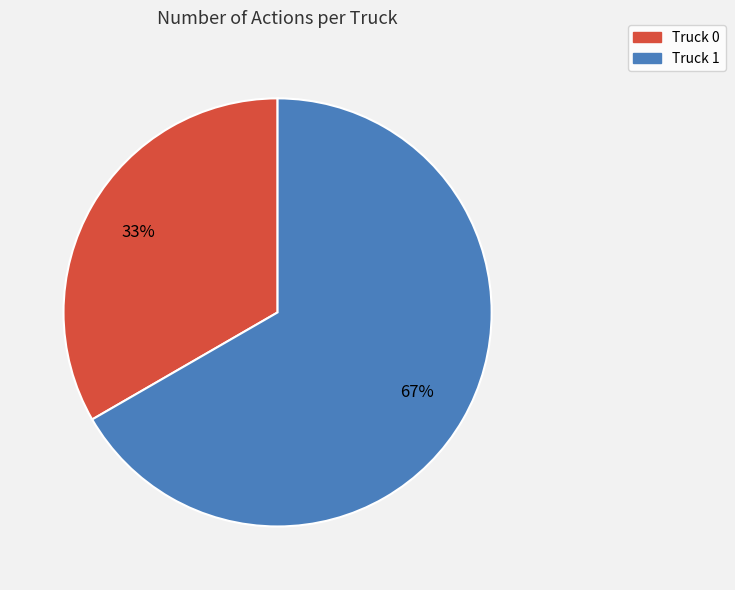

What is the majority slice?

Truck 1